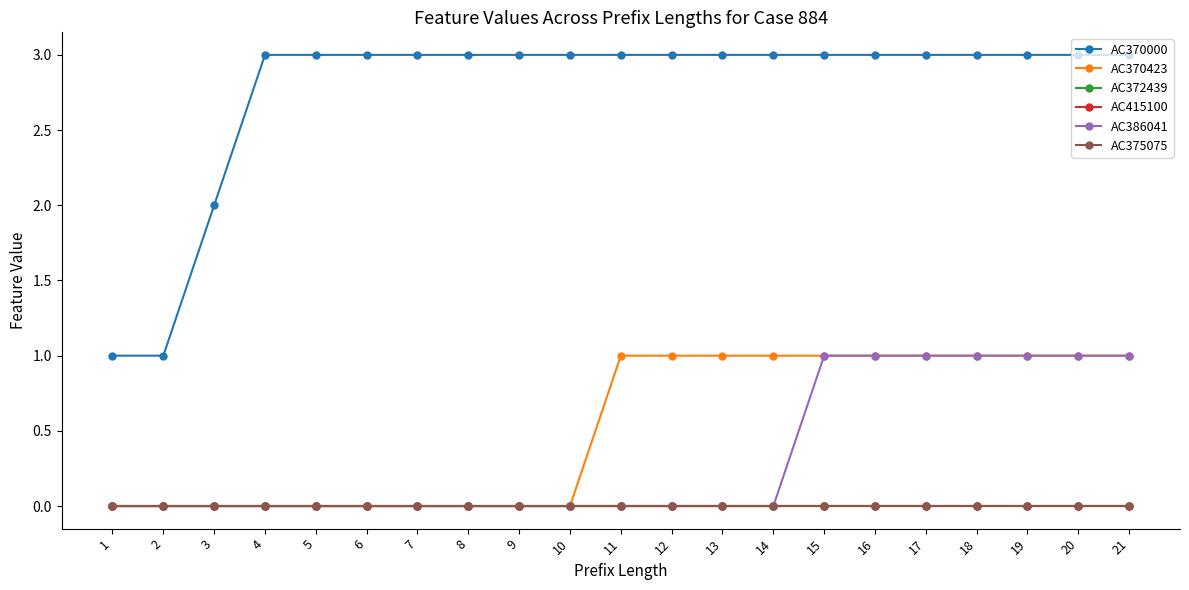

Does the chart have visible grid lines?

No